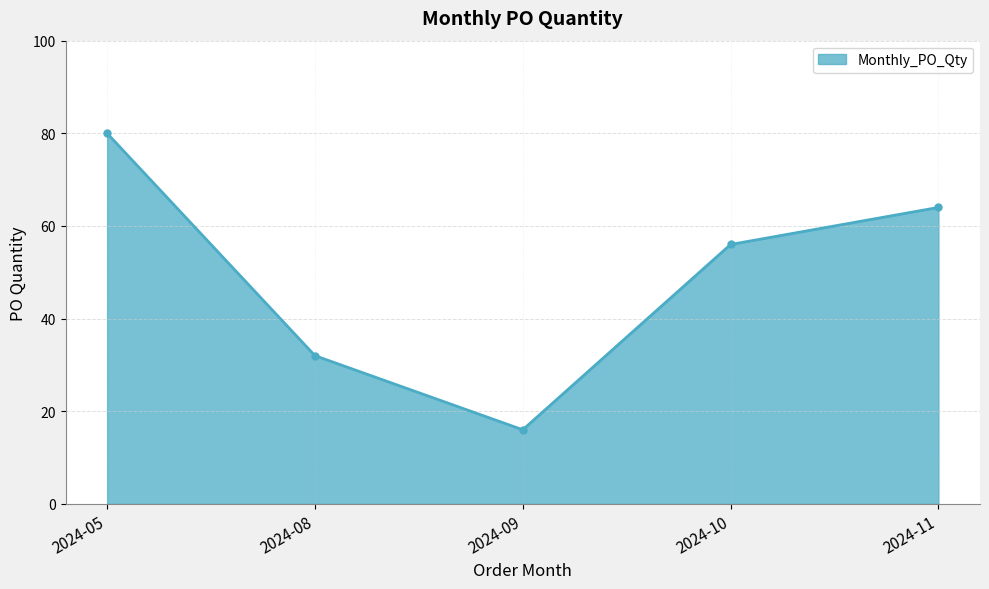

How many values are below 56?

2